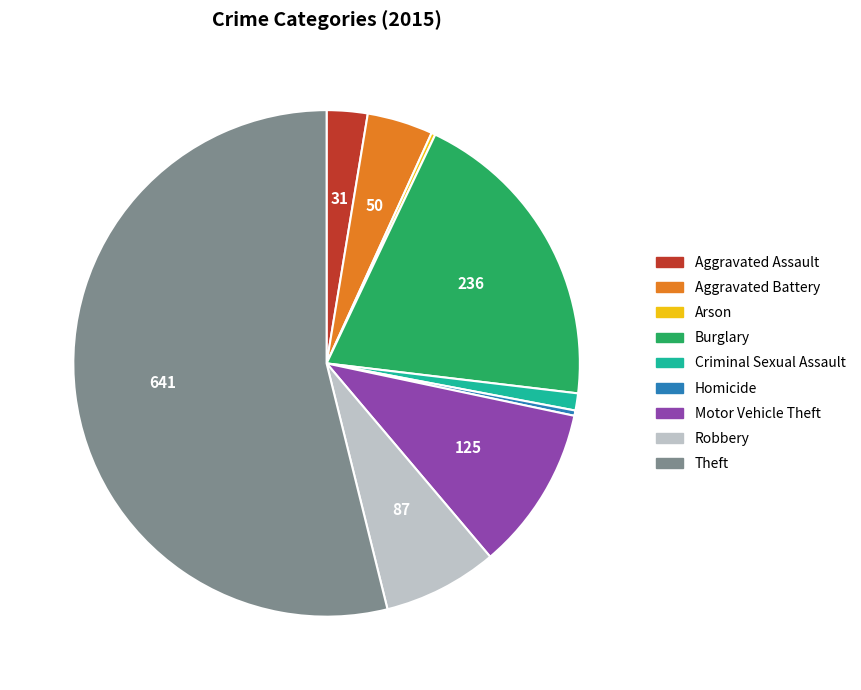

What is the largest slice in the pie chart?

Theft